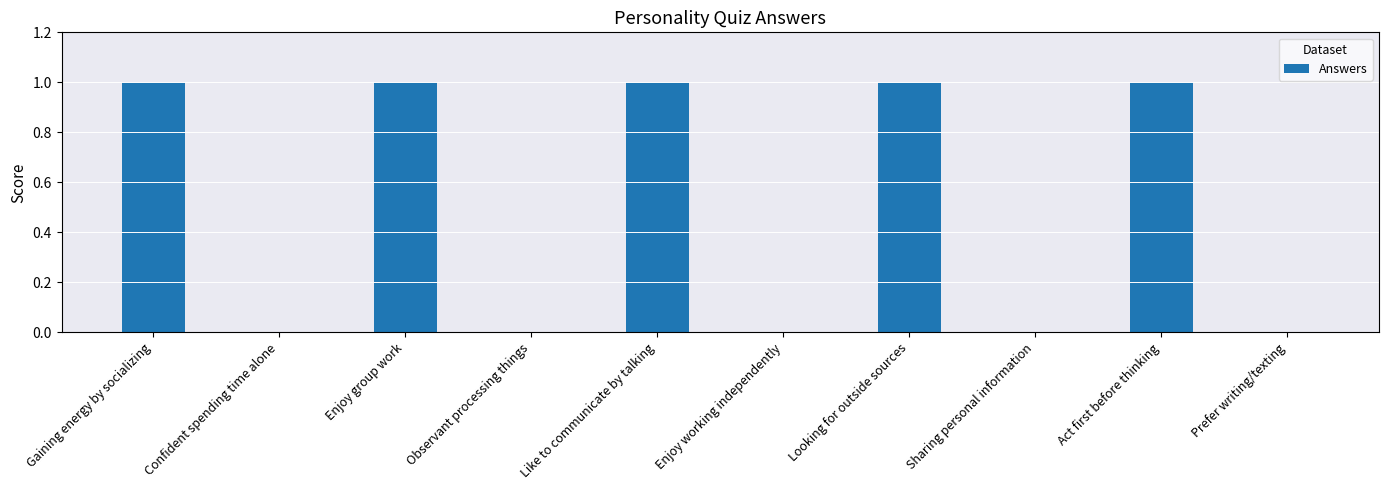

The value at Prefer writing/texting is 0. True or false?

True